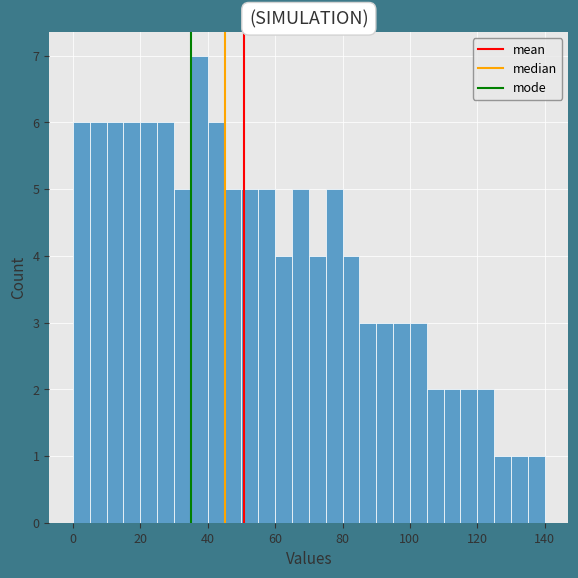

Around what value on the x-axis is the tallest bar? Give the approximate position of its centre, as read against the axis.

38